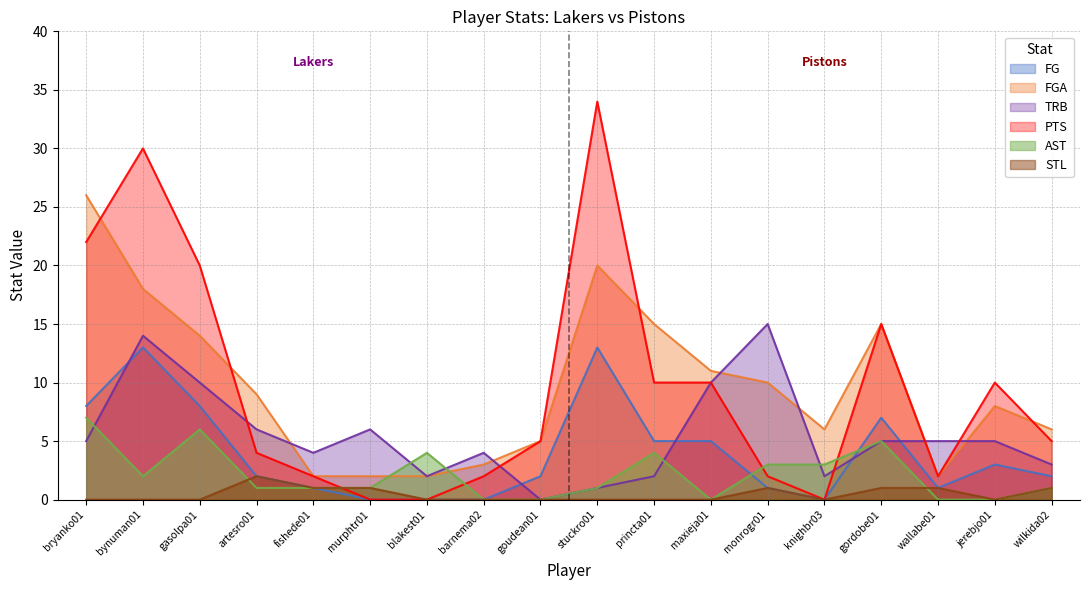

At which label does AST reach its minimum?

barnema02